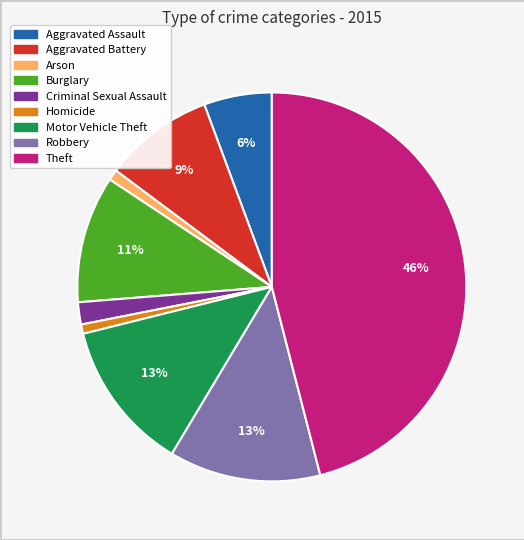

Which has a higher value, Arson or Robbery?

Robbery